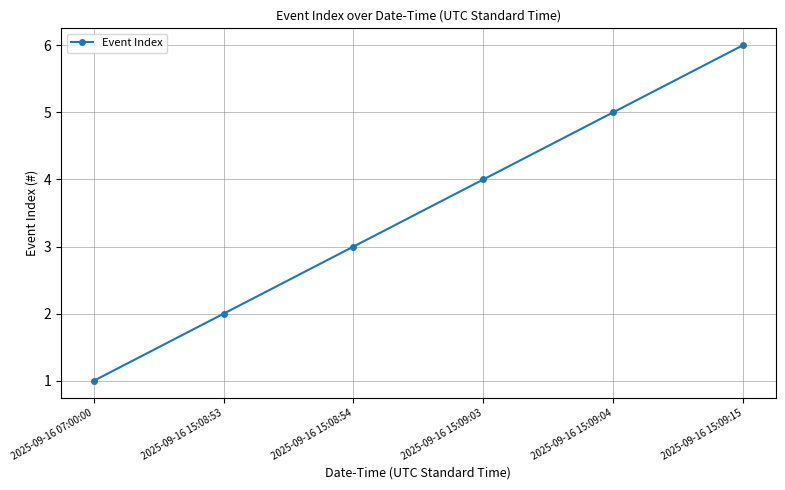

How many values are between 2 and 5?

4